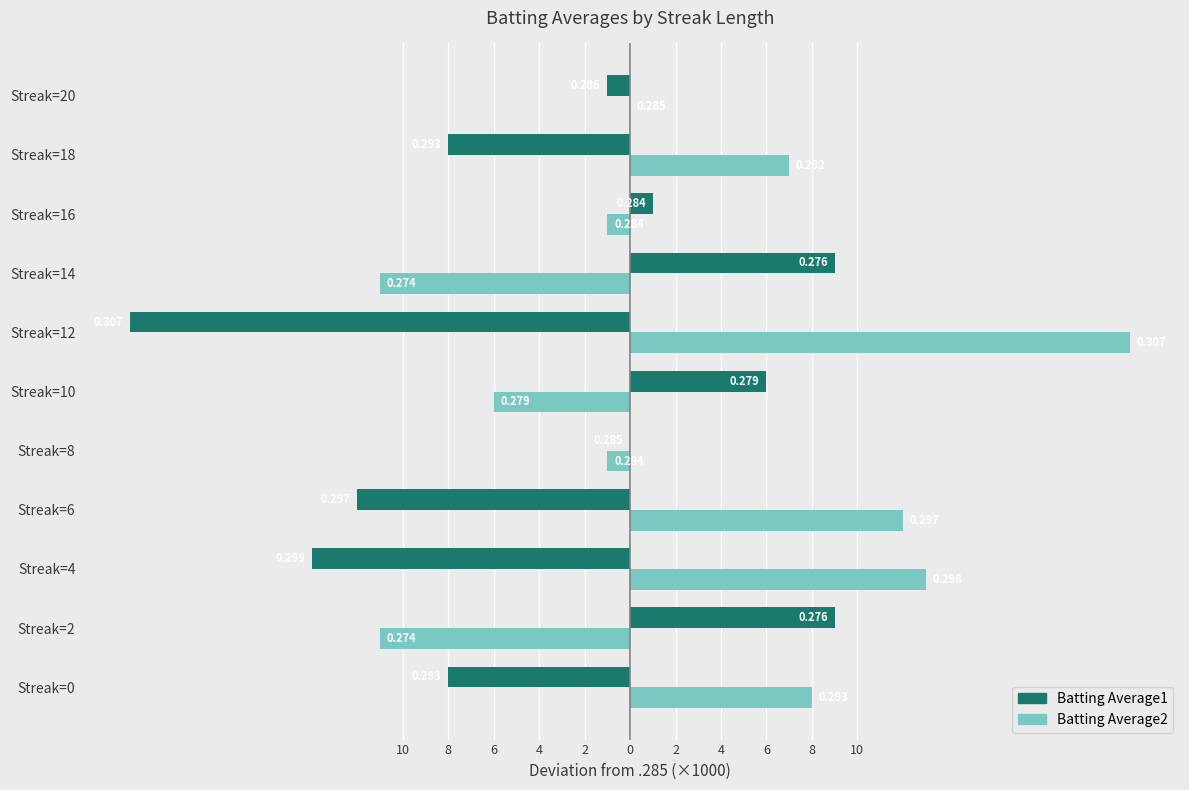

What is the difference between the second highest and second lowest values in the Batting Average2 series?

24.0